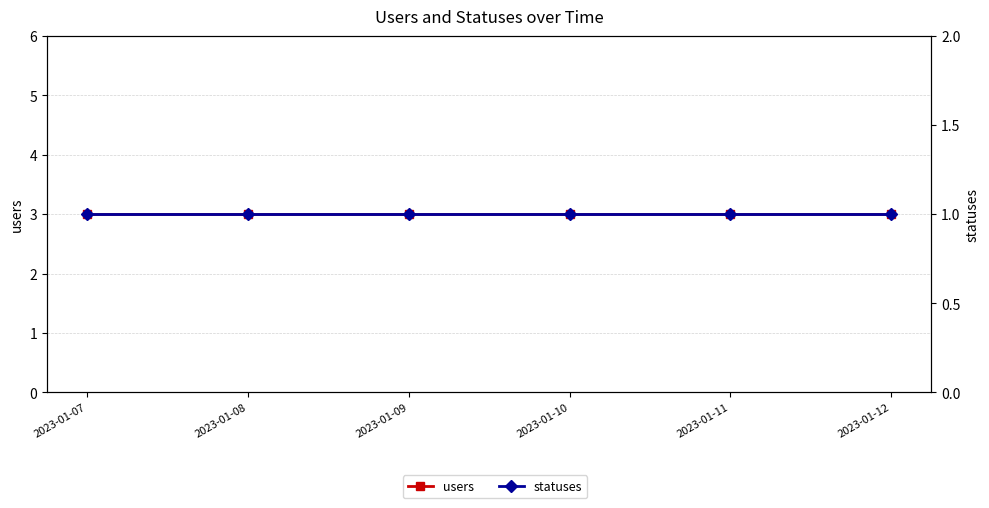

What value does the statuses series have at 2023-01-09?

1